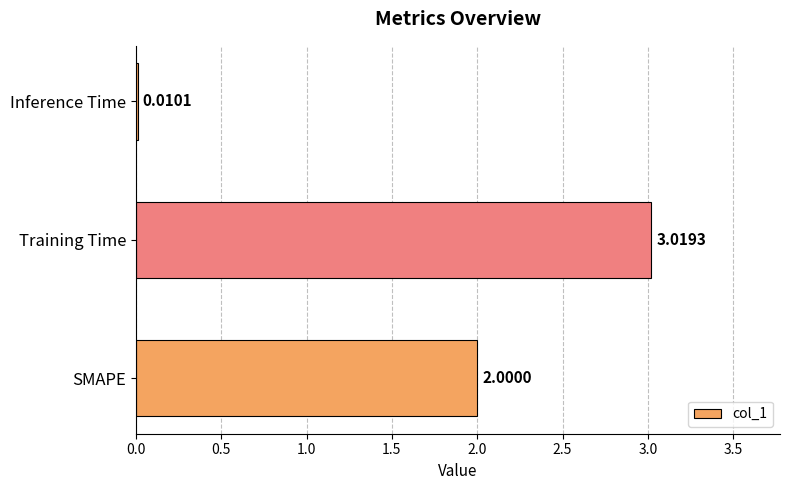

What is the change in value from SMAPE to Training Time?

+1.0